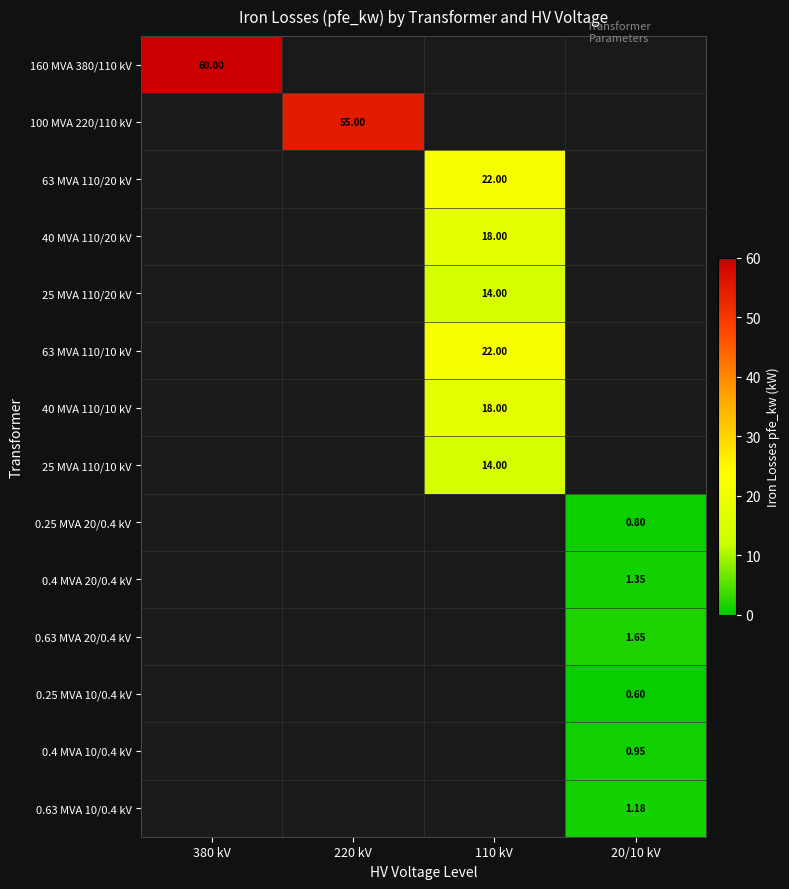

Which series has the largest range (max minus min)?

160 MVA 380/110 kV